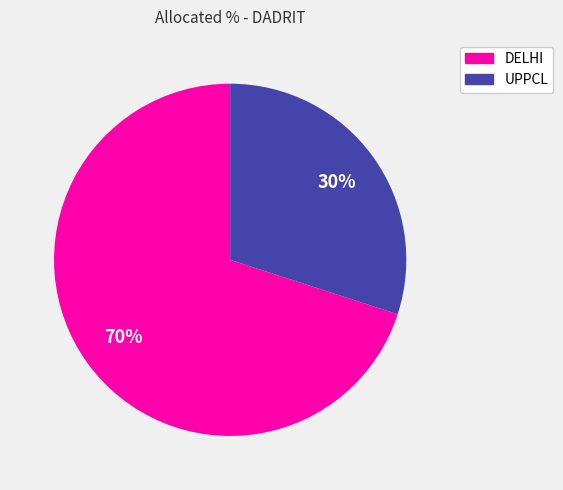

Which slice represents more than half of the pie?

DELHI